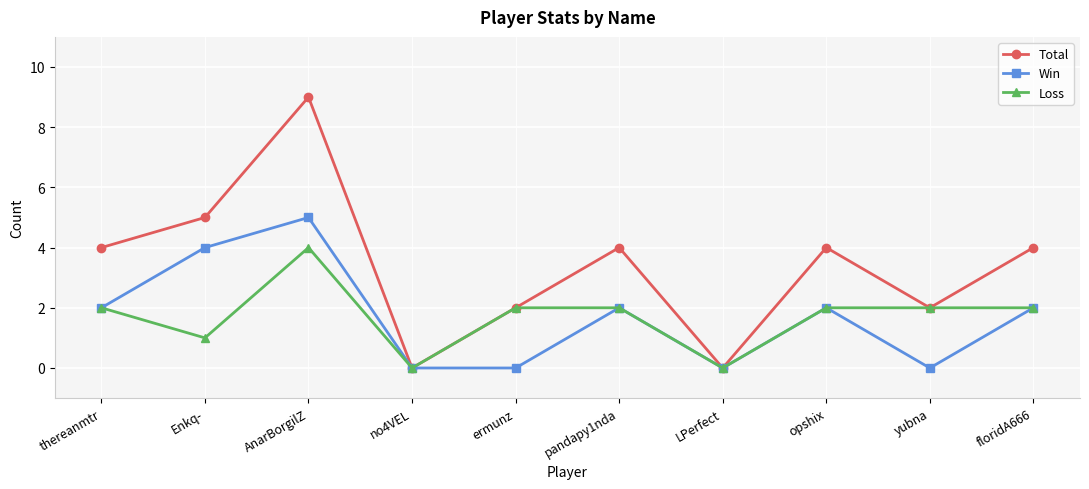

Which series has the largest total across all categories?

Total